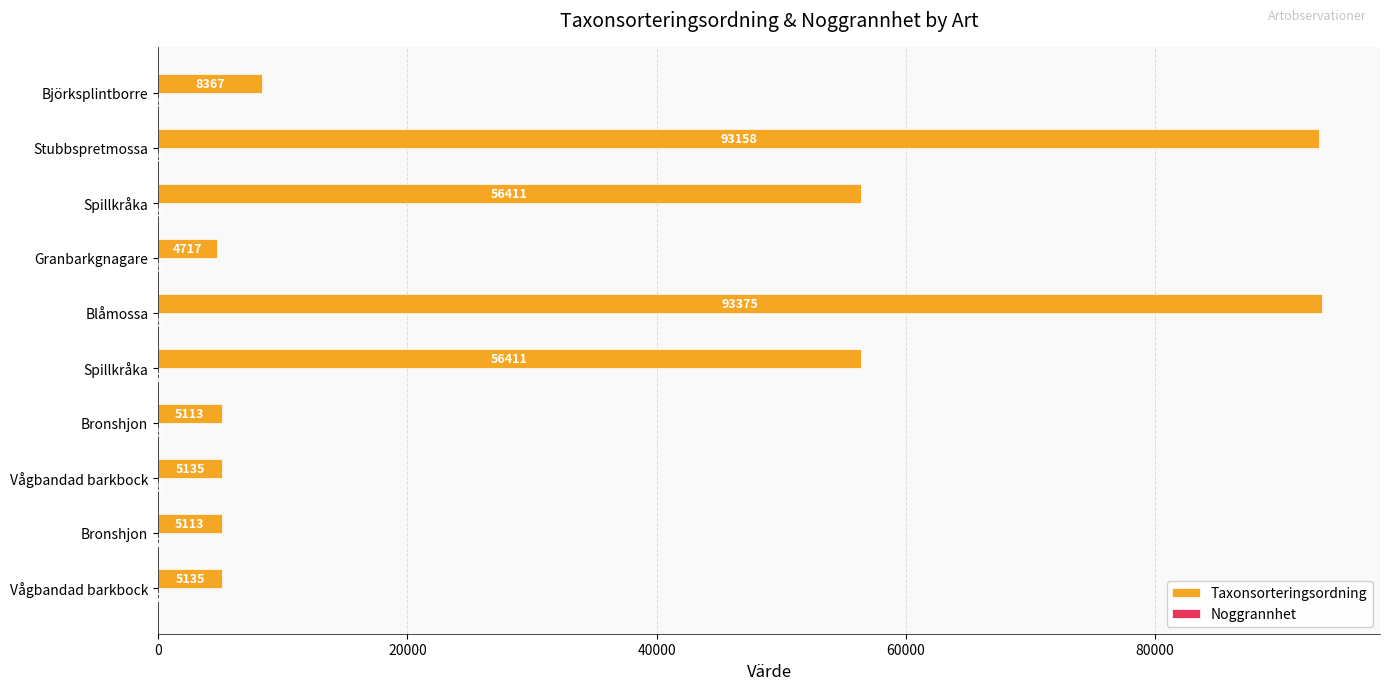

How many categories are shown in the chart?

10